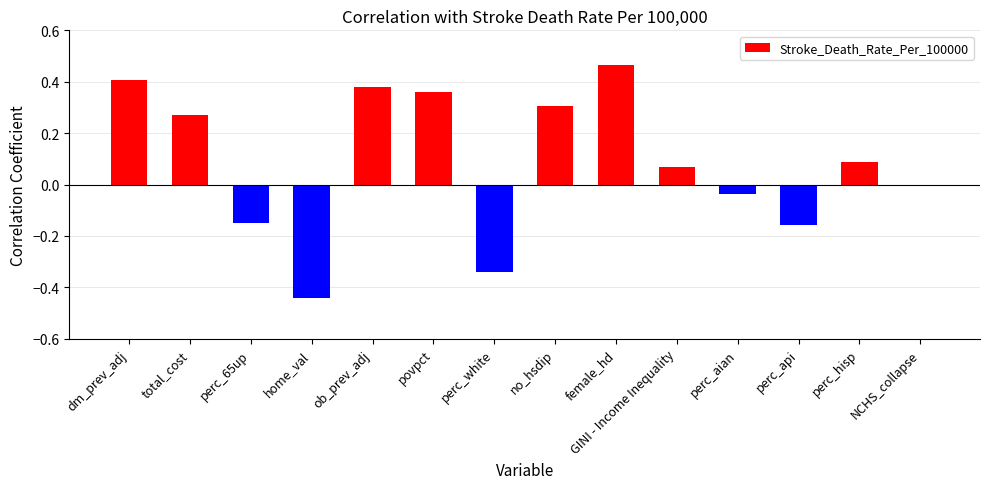

What is the sum of all values?

1.2